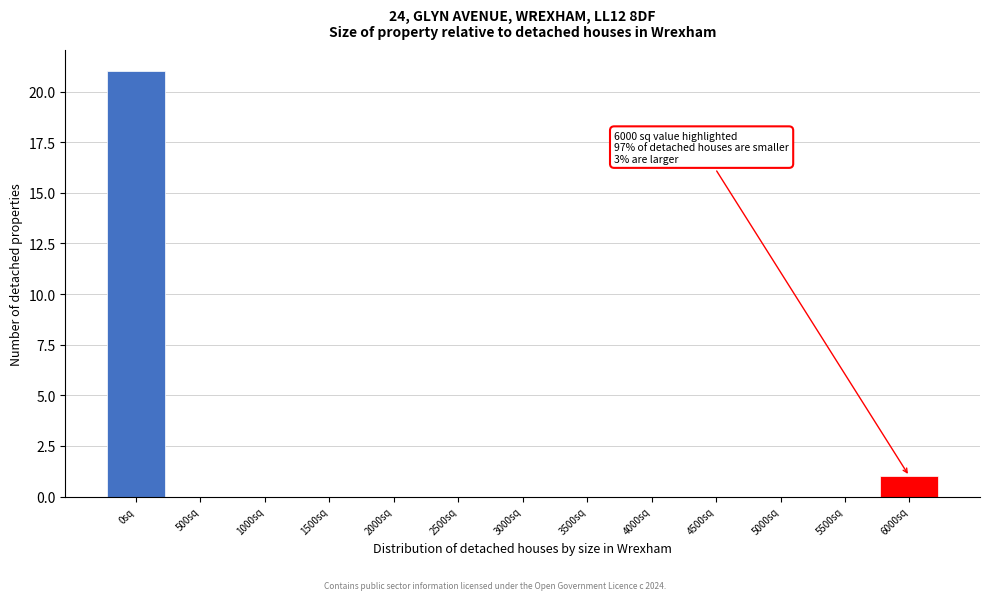

Reading left to right, transcribe all the data shown in this chart.

0sq=21	500sq=0	1000sq=0	1500sq=0	2000sq=0	2500sq=0	3000sq=0	3500sq=0	4000sq=0	4500sq=0	5000sq=0	5500sq=0	6000sq=1